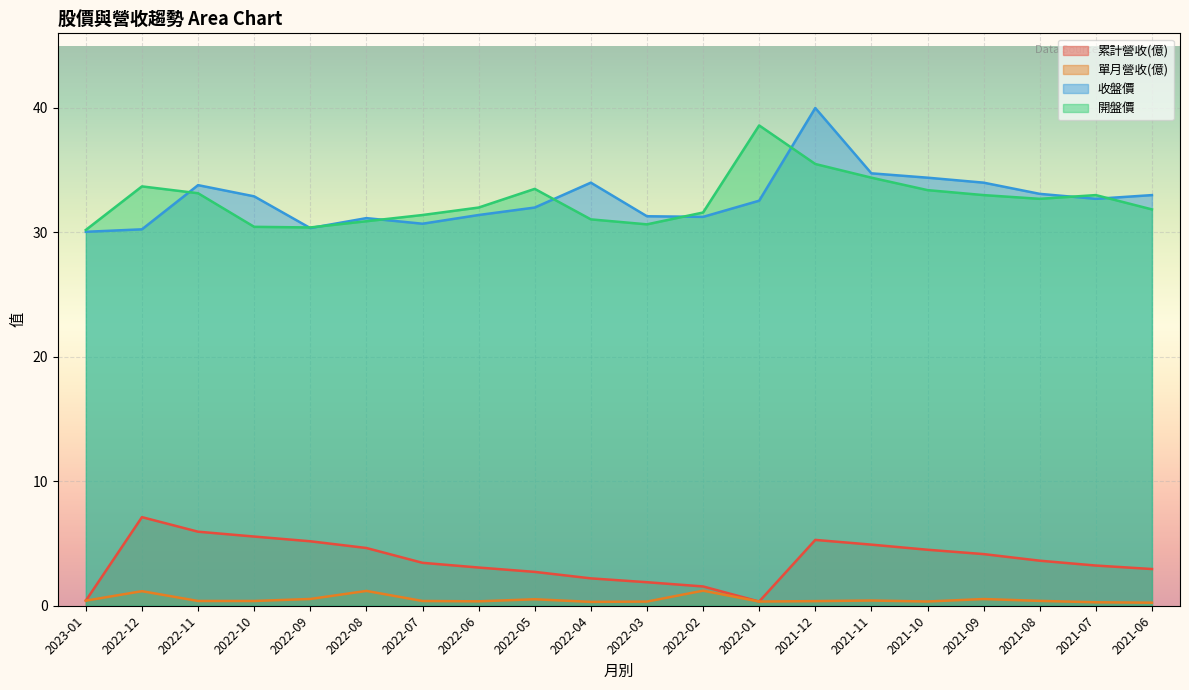

Rank the series by their maximum value, from highest to lowest.

收盤價, 開盤價, 累計營收(億), 單月營收(億)